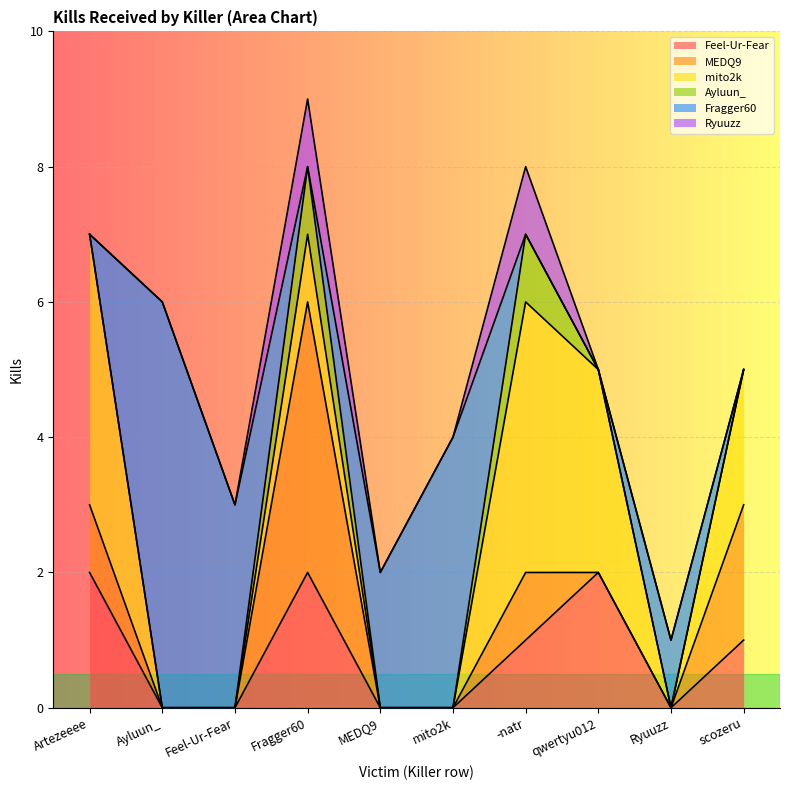

At Feel-Ur-Fear, list the series in order from largest to smallest.

Fragger60, Feel-Ur-Fear, MEDQ9, mito2k, Ayluun_, Ryuuzz